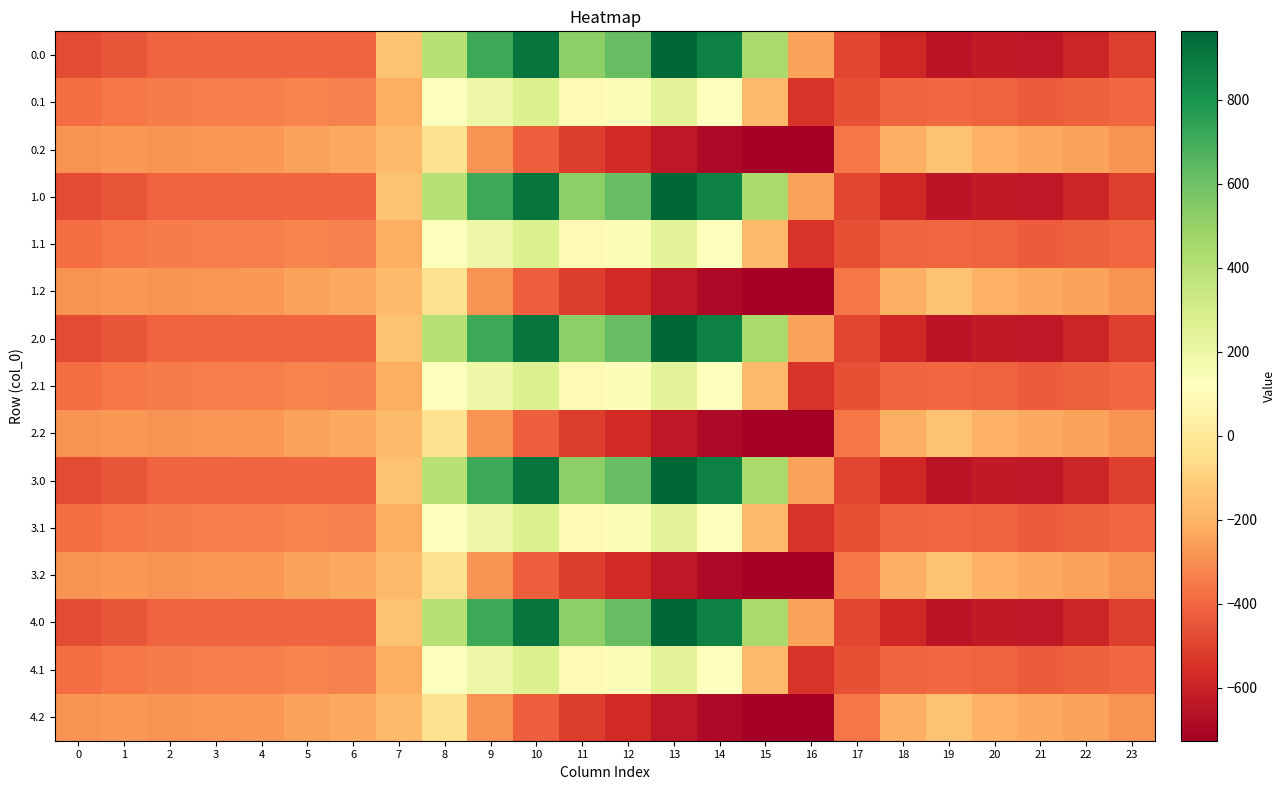

Reading left to right, transcribe all the data shown in this chart.

0.0: 0=-482.0	1=-449.5	2=-410.3	3=-404.4	4=-404.9	5=-403.8	6=-408.0	7=-150.1	8=395.3	9=716.9	10=916.2	11=516.0	12=619.4	13=962.7	14=870.3	15=443.0	16=-250.9	17=-494.8	18=-586.7	19=-649.2	20=-629.9	21=-638.4	22=-592.3	23=-511.3
0.1: 0=-384.6	1=-361.1	2=-347.9	3=-342.7	4=-339.6	5=-325.7	6=-332.2	7=-217.1	8=125.2	9=191.1	10=274.1	11=87.0	12=134.6	13=241.5	14=113.7	15=-173.1	16=-547.3	17=-466.6	18=-405.4	19=-400.2	20=-414.5	21=-432.4	22=-419.9	23=-399.4
0.2: 0=-287.1	1=-272.7	2=-285.5	3=-281.0	4=-274.4	5=-245.0	6=-228.8	7=-176.6	8=-35.3	9=-288.5	10=-423.5	11=-520.6	12=-571.2	13=-640.4	14=-687.4	15=-725.8	16=-726.6	17=-362.4	18=-210.0	19=-151.0	20=-199.2	21=-226.4	22=-247.4	23=-287.5
1.0: 0=-482.0	1=-449.5	2=-410.3	3=-404.4	4=-404.9	5=-403.8	6=-408.0	7=-150.1	8=395.3	9=716.9	10=916.2	11=516.0	12=619.4	13=962.7	14=870.3	15=443.0	16=-250.9	17=-494.8	18=-586.7	19=-649.2	20=-629.9	21=-638.4	22=-592.3	23=-511.3
1.1: 0=-384.6	1=-361.1	2=-347.9	3=-342.7	4=-339.6	5=-325.7	6=-332.2	7=-217.1	8=125.2	9=191.1	10=274.1	11=87.0	12=134.6	13=241.5	14=113.7	15=-173.1	16=-547.3	17=-466.6	18=-405.4	19=-400.2	20=-414.5	21=-432.4	22=-419.9	23=-399.4
1.2: 0=-287.1	1=-272.7	2=-285.5	3=-281.0	4=-274.4	5=-245.0	6=-228.8	7=-176.6	8=-35.3	9=-288.5	10=-423.5	11=-520.6	12=-571.2	13=-640.4	14=-687.4	15=-725.8	16=-726.6	17=-362.4	18=-210.0	19=-151.0	20=-199.2	21=-226.4	22=-247.4	23=-287.5
2.0: 0=-482.0	1=-449.5	2=-410.3	3=-404.4	4=-404.9	5=-403.8	6=-408.0	7=-150.1	8=395.3	9=716.9	10=916.2	11=516.0	12=619.4	13=962.7	14=870.3	15=443.0	16=-250.9	17=-494.8	18=-586.7	19=-649.2	20=-629.9	21=-638.4	22=-592.3	23=-511.3
2.1: 0=-384.6	1=-361.1	2=-347.9	3=-342.7	4=-339.6	5=-325.7	6=-332.2	7=-217.1	8=125.2	9=191.1	10=274.1	11=87.0	12=134.6	13=241.5	14=113.7	15=-173.1	16=-547.3	17=-466.6	18=-405.4	19=-400.2	20=-414.5	21=-432.4	22=-419.9	23=-399.4
2.2: 0=-287.1	1=-272.7	2=-285.5	3=-281.0	4=-274.4	5=-245.0	6=-228.8	7=-176.6	8=-35.3	9=-288.5	10=-423.5	11=-520.6	12=-571.2	13=-640.4	14=-687.4	15=-725.8	16=-726.6	17=-362.4	18=-210.0	19=-151.0	20=-199.2	21=-226.4	22=-247.4	23=-287.5
3.0: 0=-482.0	1=-449.5	2=-410.3	3=-404.4	4=-404.9	5=-403.8	6=-408.0	7=-150.1	8=395.3	9=716.9	10=916.2	11=516.0	12=619.4	13=962.7	14=870.3	15=443.0	16=-250.9	17=-494.8	18=-586.7	19=-649.2	20=-629.9	21=-638.4	22=-592.3	23=-511.3
3.1: 0=-384.6	1=-361.1	2=-347.9	3=-342.7	4=-339.6	5=-325.7	6=-332.2	7=-217.1	8=125.2	9=191.1	10=274.1	11=87.0	12=134.6	13=241.5	14=113.7	15=-173.1	16=-547.3	17=-466.6	18=-405.4	19=-400.2	20=-414.5	21=-432.4	22=-419.9	23=-399.4
3.2: 0=-287.1	1=-272.7	2=-285.5	3=-281.0	4=-274.4	5=-245.0	6=-228.8	7=-176.6	8=-35.3	9=-288.5	10=-423.5	11=-520.6	12=-571.2	13=-640.4	14=-687.4	15=-725.8	16=-726.6	17=-362.4	18=-210.0	19=-151.0	20=-199.2	21=-226.4	22=-247.4	23=-287.5
4.0: 0=-482.0	1=-449.5	2=-410.3	3=-404.4	4=-404.9	5=-403.8	6=-408.0	7=-150.1	8=395.3	9=716.9	10=916.2	11=516.0	12=619.4	13=962.7	14=870.3	15=443.0	16=-250.9	17=-494.8	18=-586.7	19=-649.2	20=-629.9	21=-638.4	22=-592.3	23=-511.3
4.1: 0=-384.6	1=-361.1	2=-347.9	3=-342.7	4=-339.6	5=-325.7	6=-332.2	7=-217.1	8=125.2	9=191.1	10=274.1	11=87.0	12=134.6	13=241.5	14=113.7	15=-173.1	16=-547.3	17=-466.6	18=-405.4	19=-400.2	20=-414.5	21=-432.4	22=-419.9	23=-399.4
4.2: 0=-287.1	1=-272.7	2=-285.5	3=-281.0	4=-274.4	5=-245.0	6=-228.8	7=-176.6	8=-35.3	9=-288.5	10=-423.5	11=-520.6	12=-571.2	13=-640.4	14=-687.4	15=-725.8	16=-726.6	17=-362.4	18=-210.0	19=-151.0	20=-199.2	21=-226.4	22=-247.4	23=-287.5